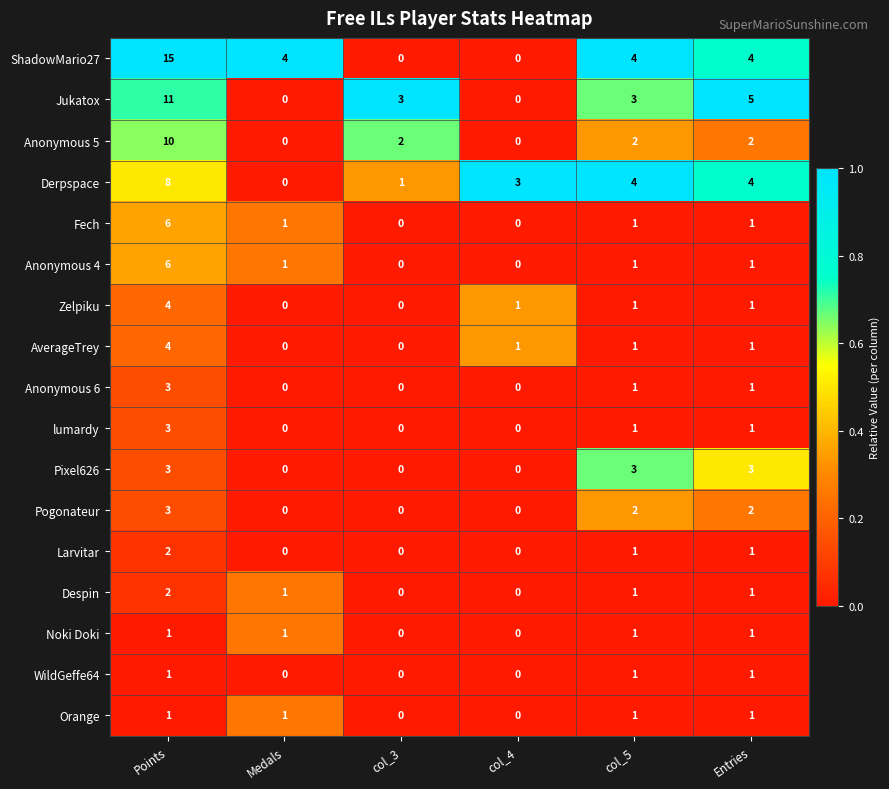

What is the sum of the AverageTrey values at Points and col_3?

4